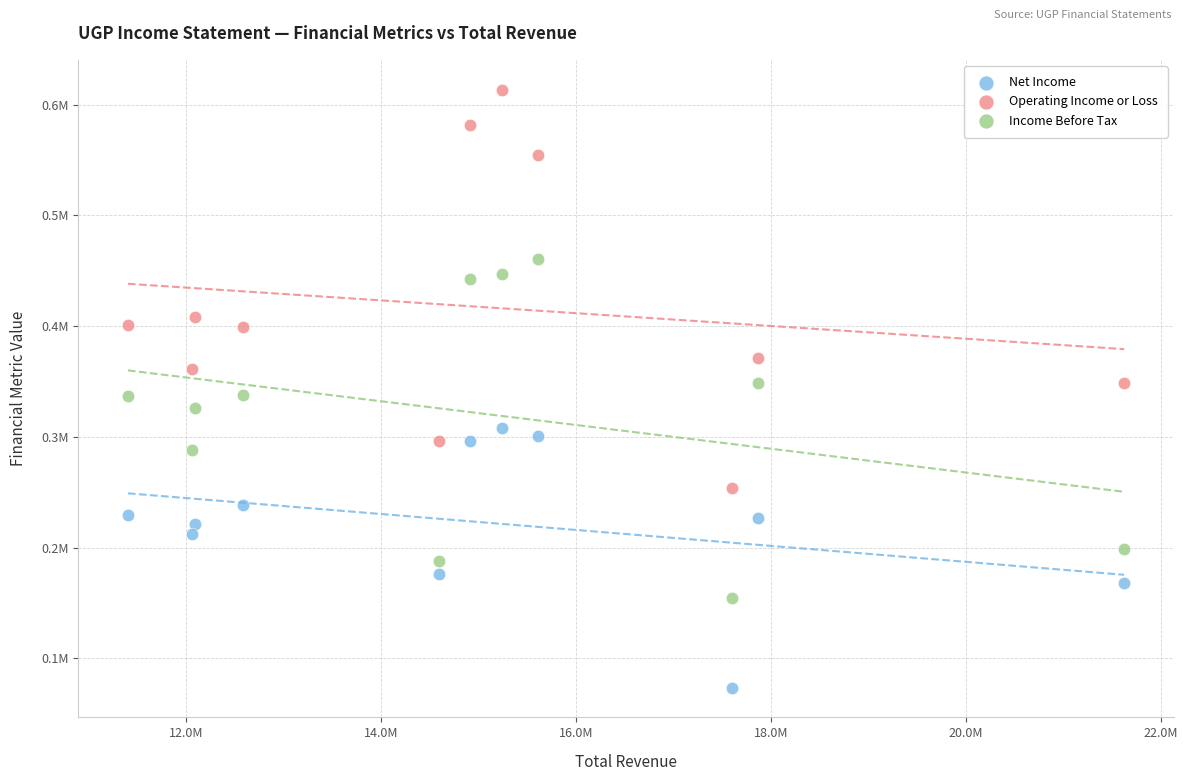

Which series contains the lowest Y value?

Net Income